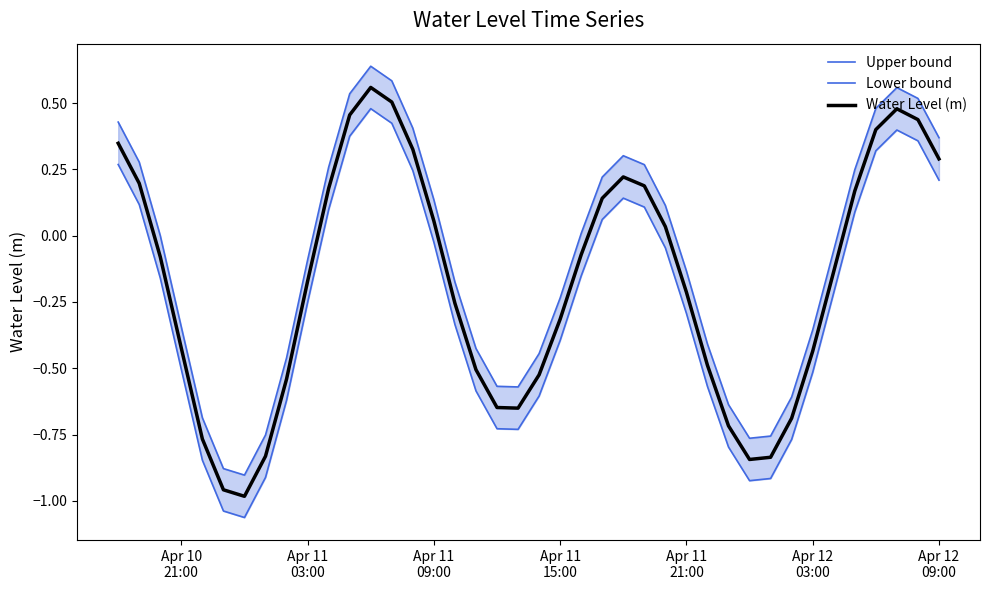

Which series has the widest spread of values?

Upper bound